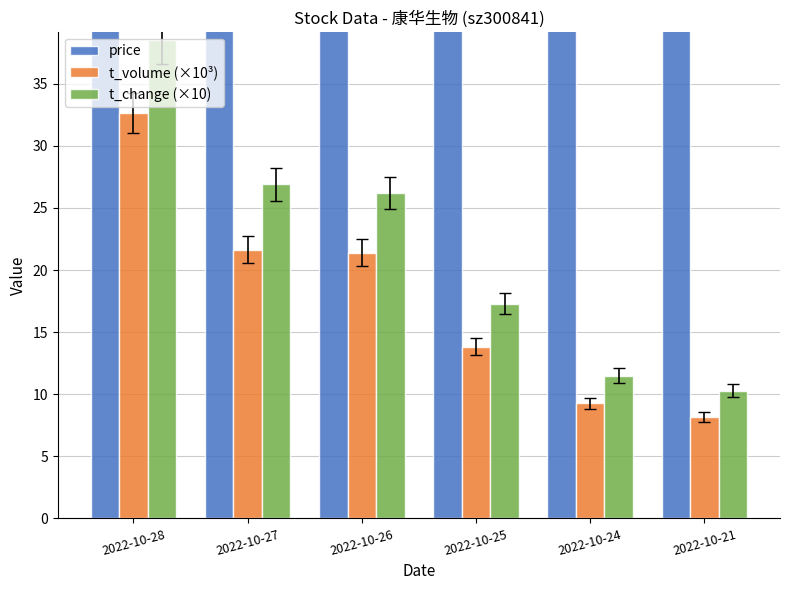

Which label corresponds to the smallest value in the chart?

2022-10-21